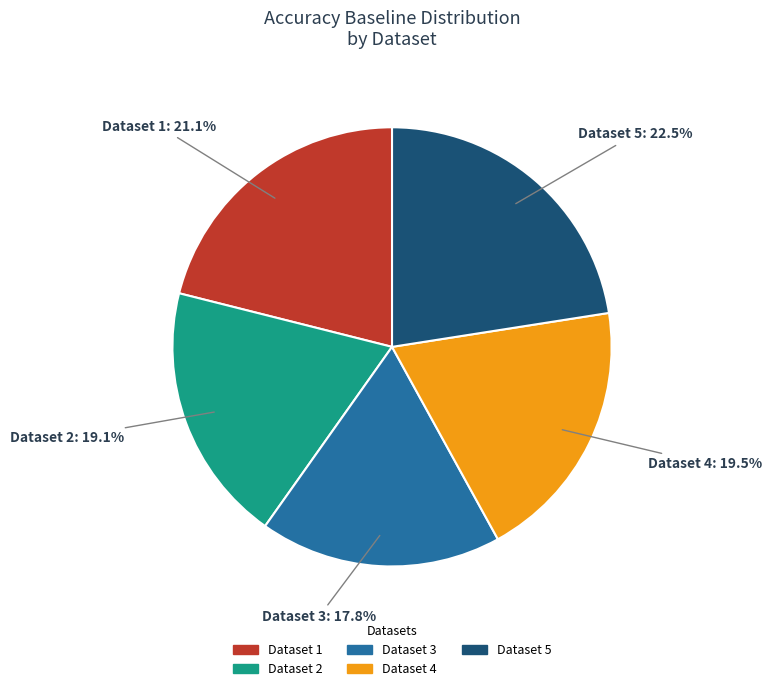

Is there any slice that represents more than half of the pie?

No